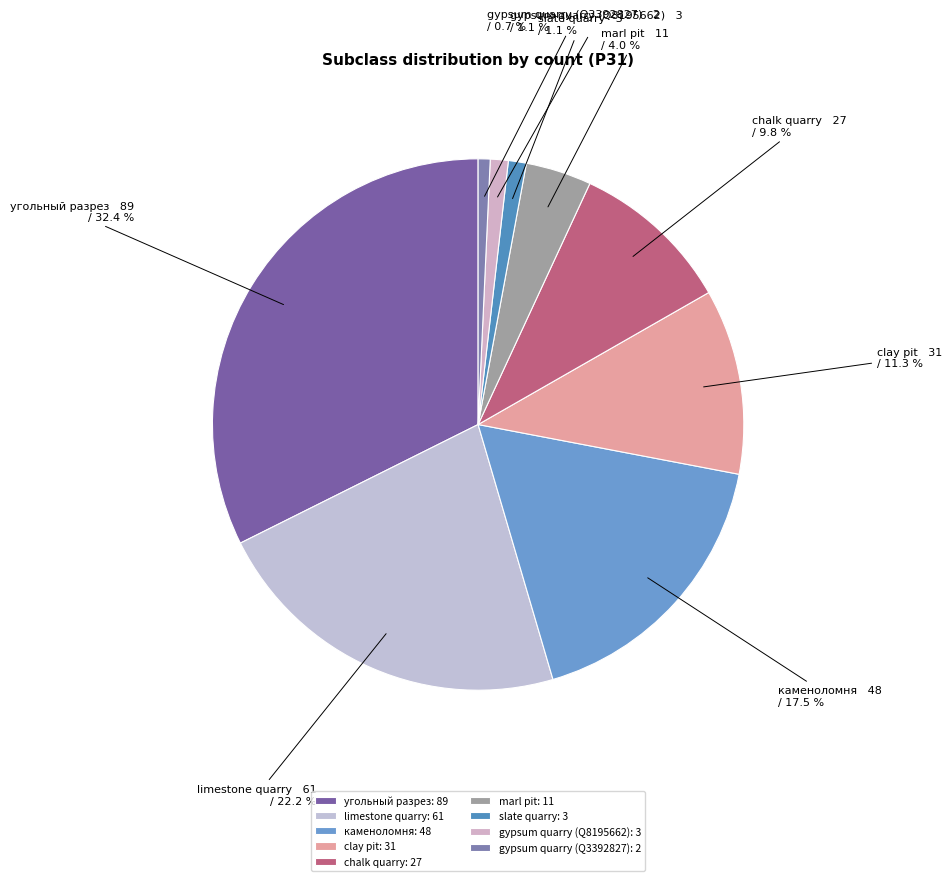

Does clay pit account for over 50% of the chart?

No